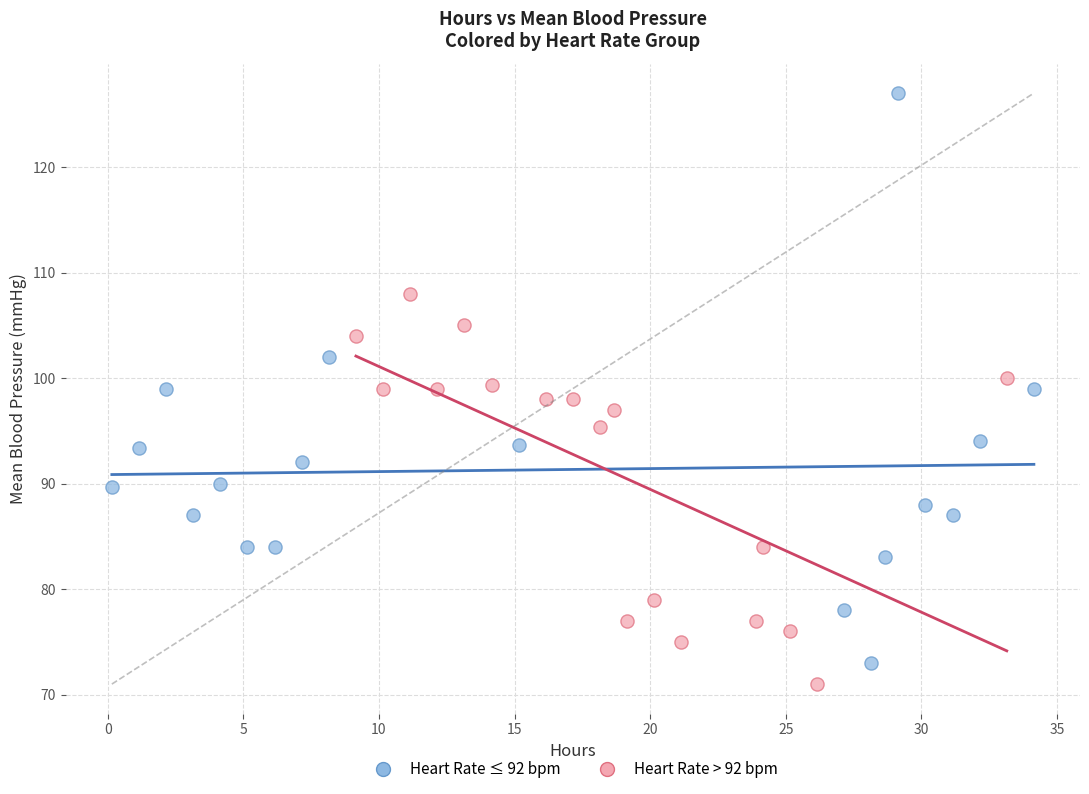

Which series has the largest Y range (max minus min)?

Heart Rate ≤ 92 bpm